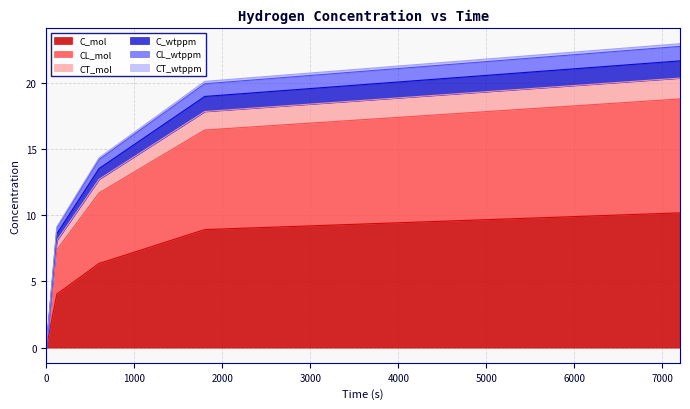

What is the value of the CL_mol point at the 4th from the left?

16.4